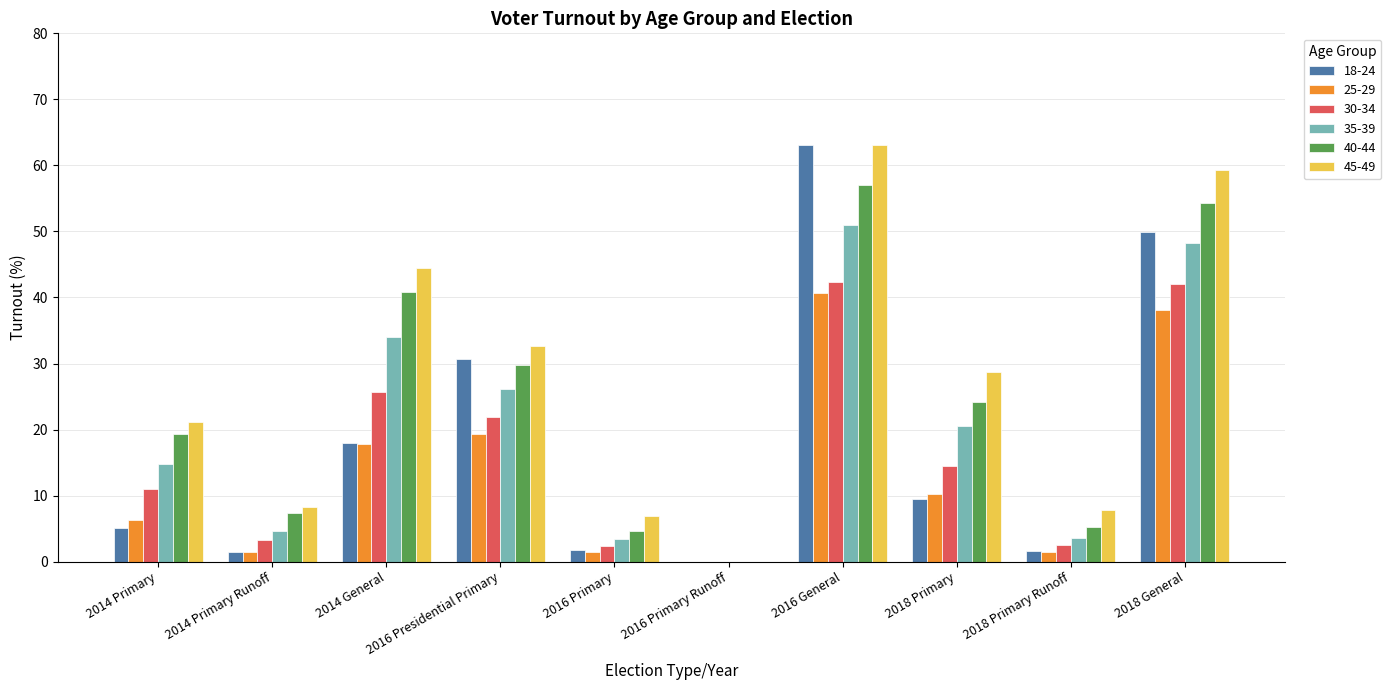

Count the number of data series in this chart.

6